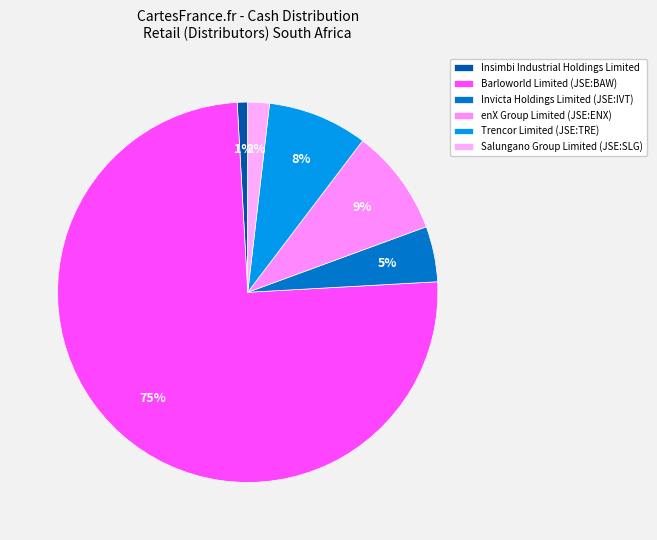

Is it true that enX Group Limited (JSE:ENX) is 1% of the pie?

False